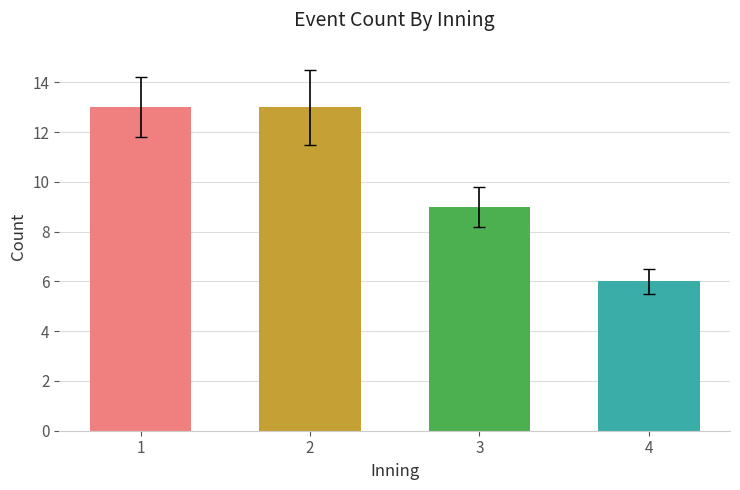

At which label is the value closest to 9?

3